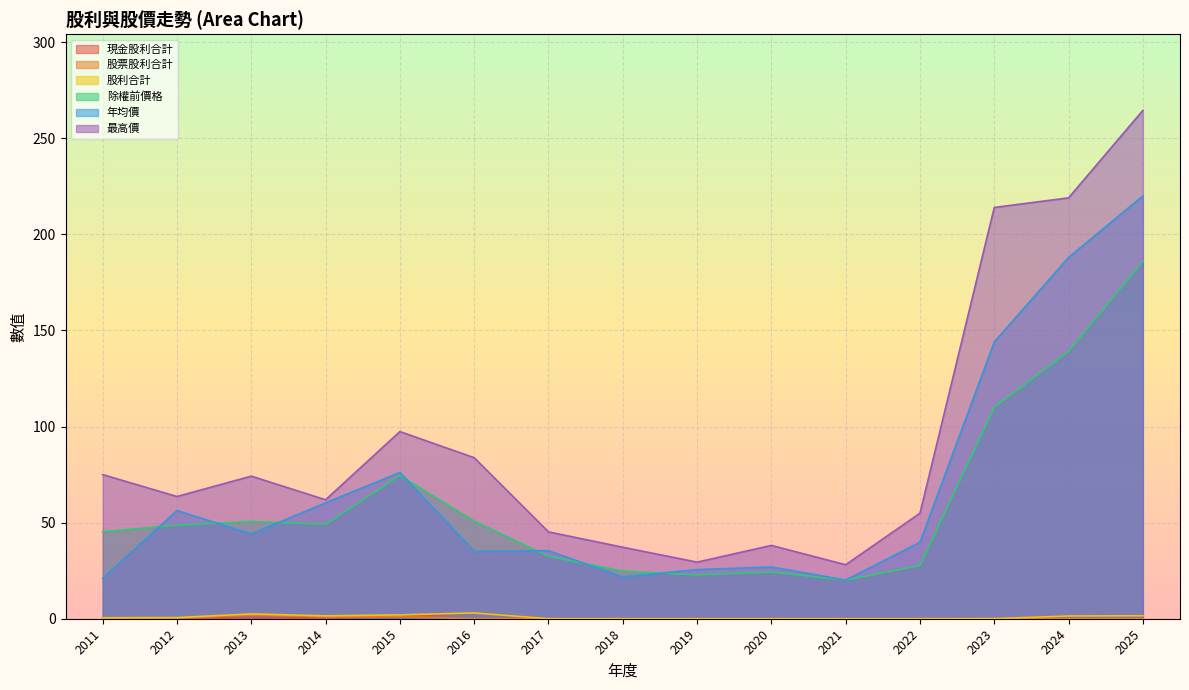

Between 2015 and 2021, which is larger?

2015